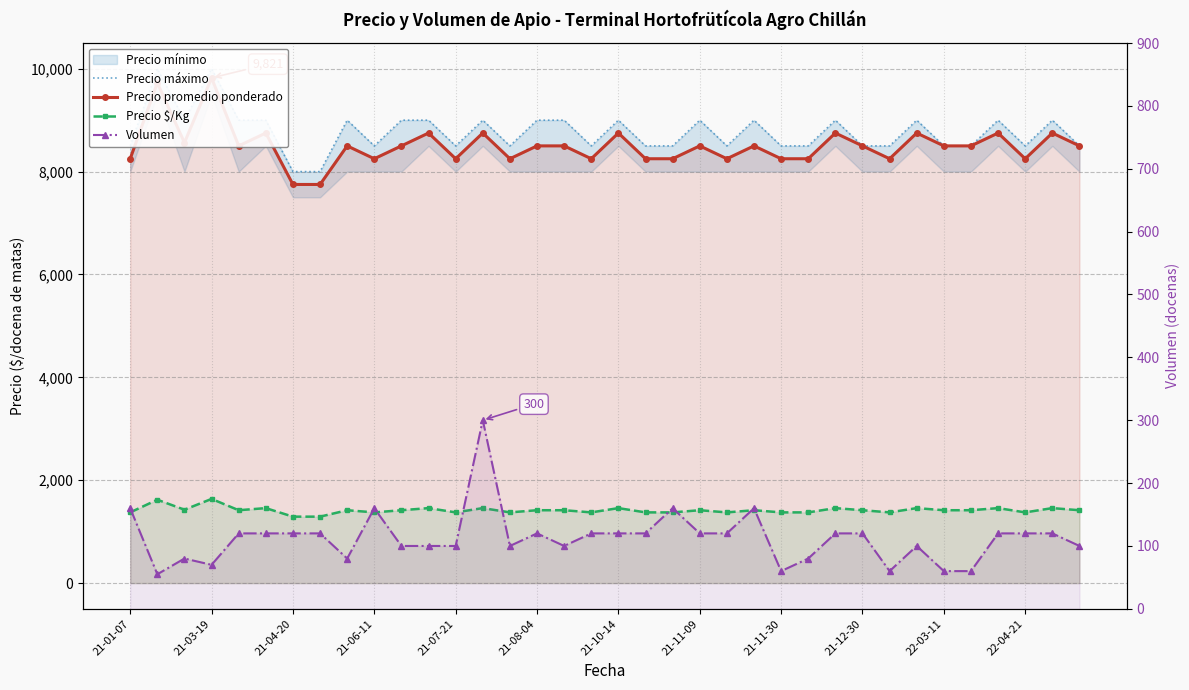

How many values in the Volumen series exceed 120?

5